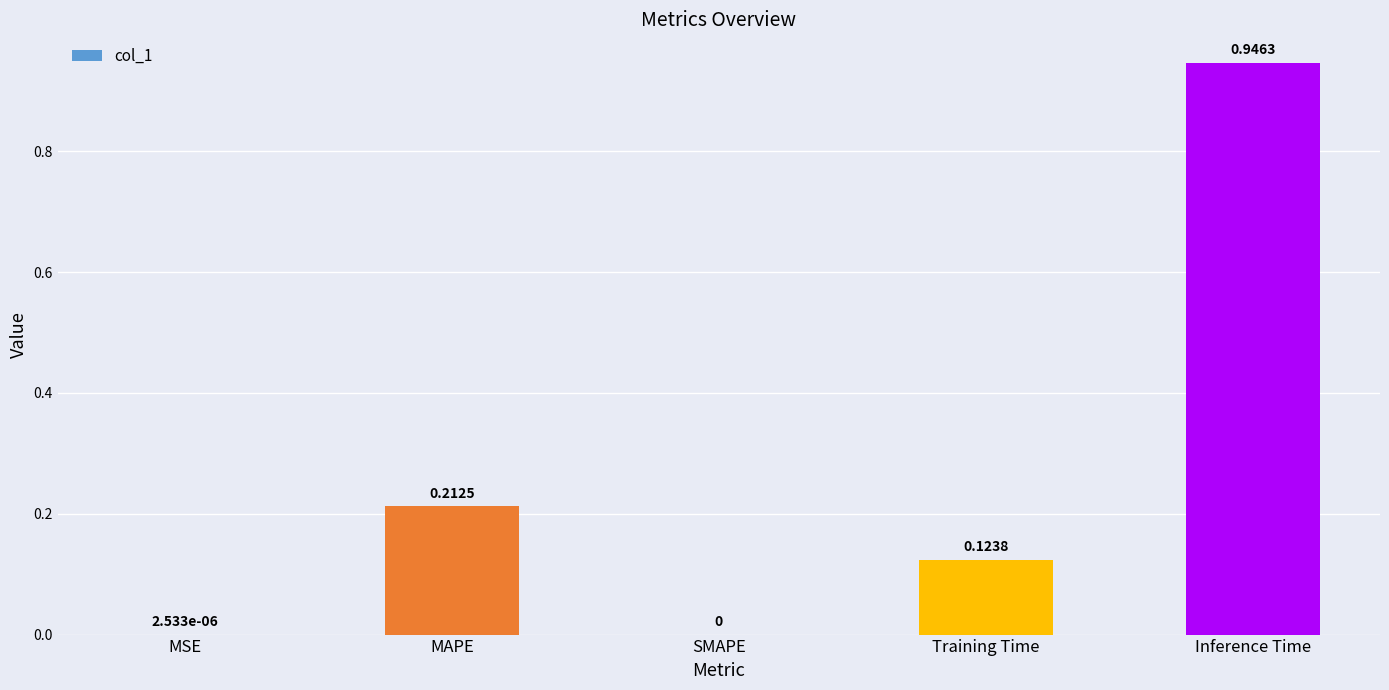

What is the average value?

0.3